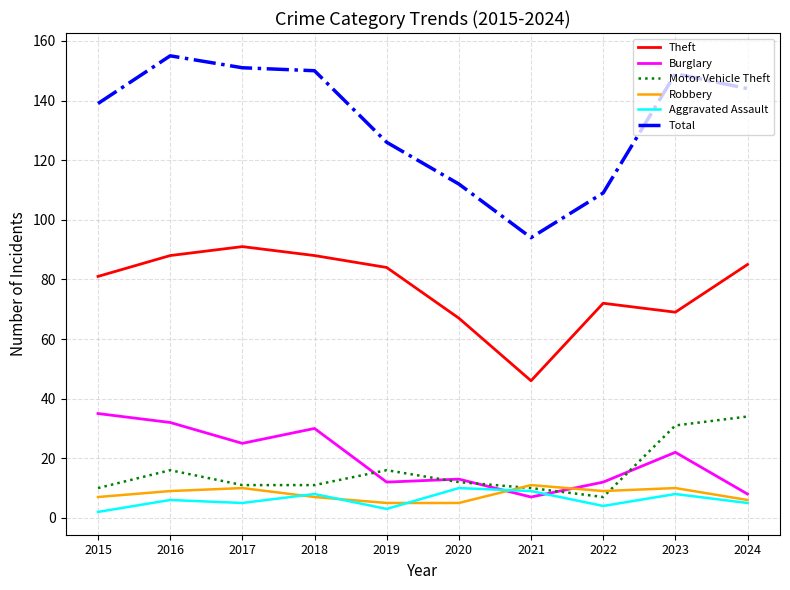

Reading left to right, extract all data points from this chart.

Theft: 81	88	91	88	84	67	46	72	69	85
Burglary: 35	32	25	30	12	13	7	12	22	8
Motor Vehicle Theft: 10	16	11	11	16	12	10	7	31	34
Robbery: 7	9	10	7	5	5	11	9	10	6
Aggravated Assault: 2	6	5	8	3	10	9	4	8	5
Total: 139	155	151	150	126	112	94	109	149	144